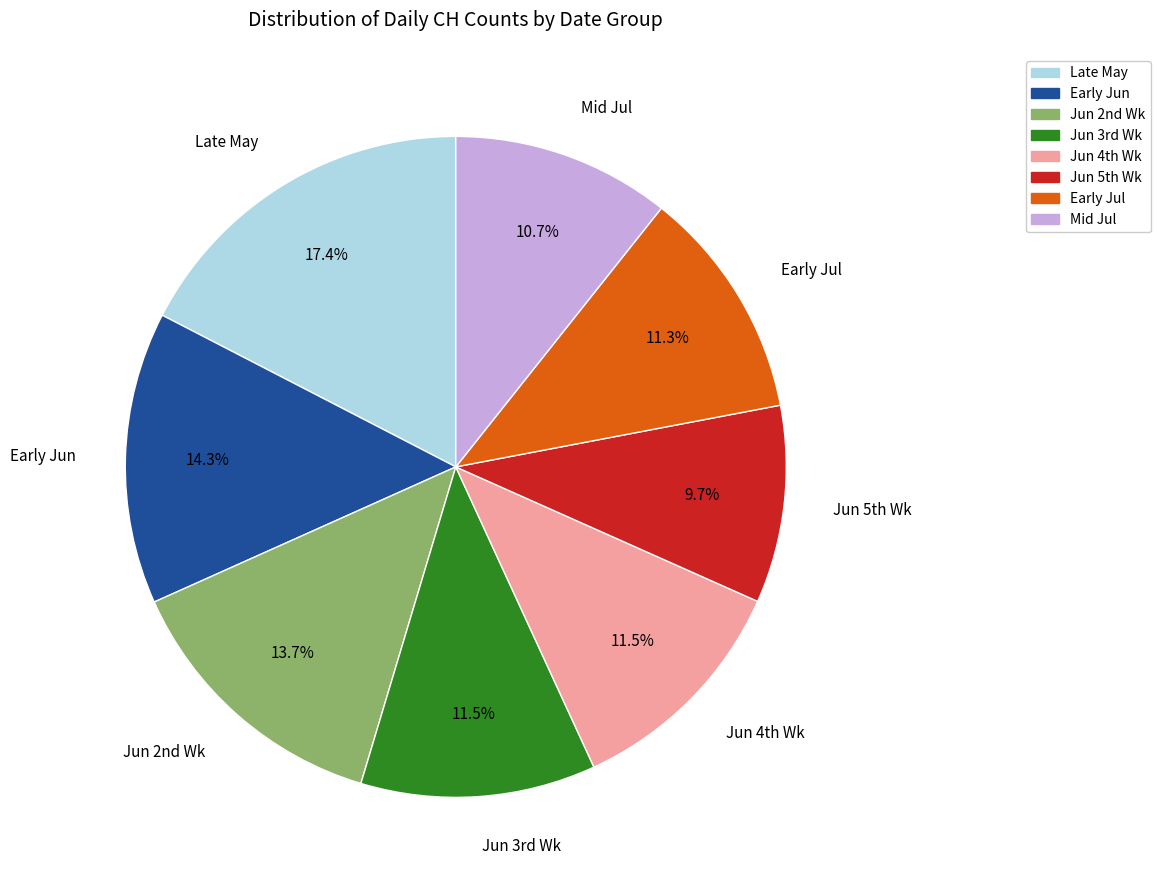

Is there any slice that represents more than half of the pie?

No